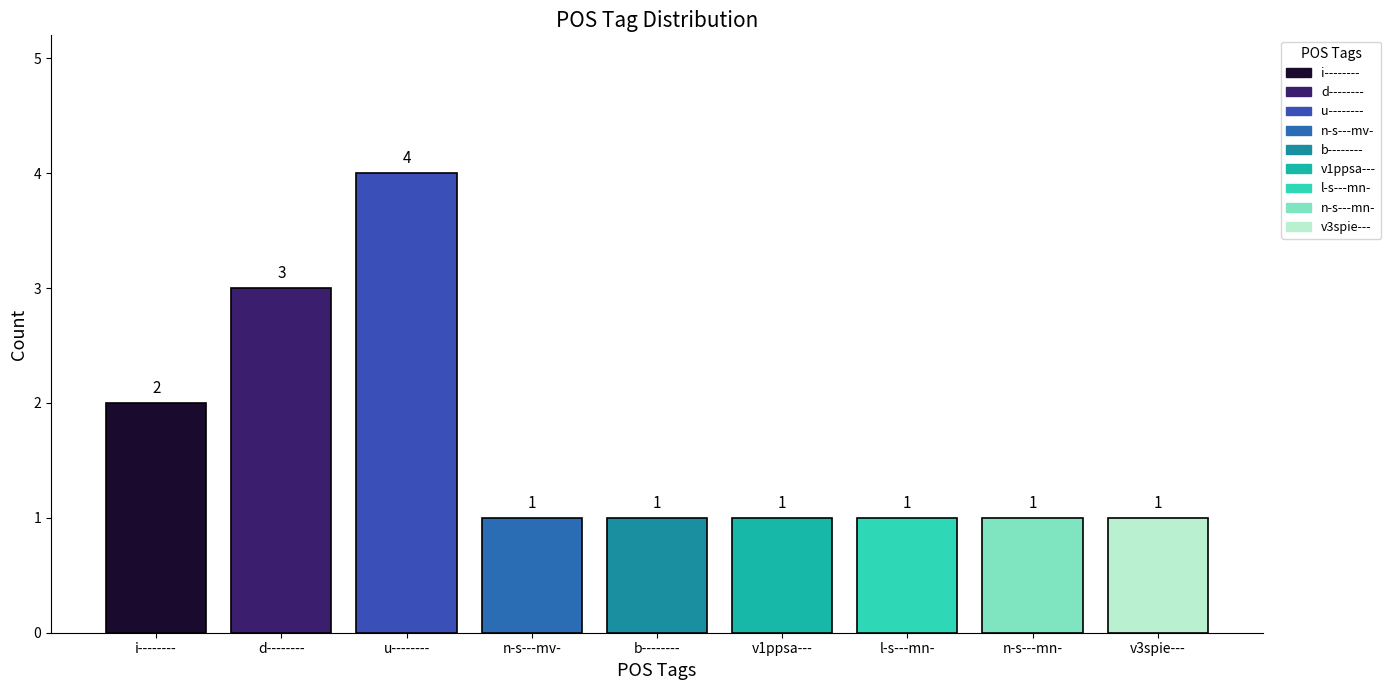

At which category does the chart reach its minimum across all series?

n-s---mv-